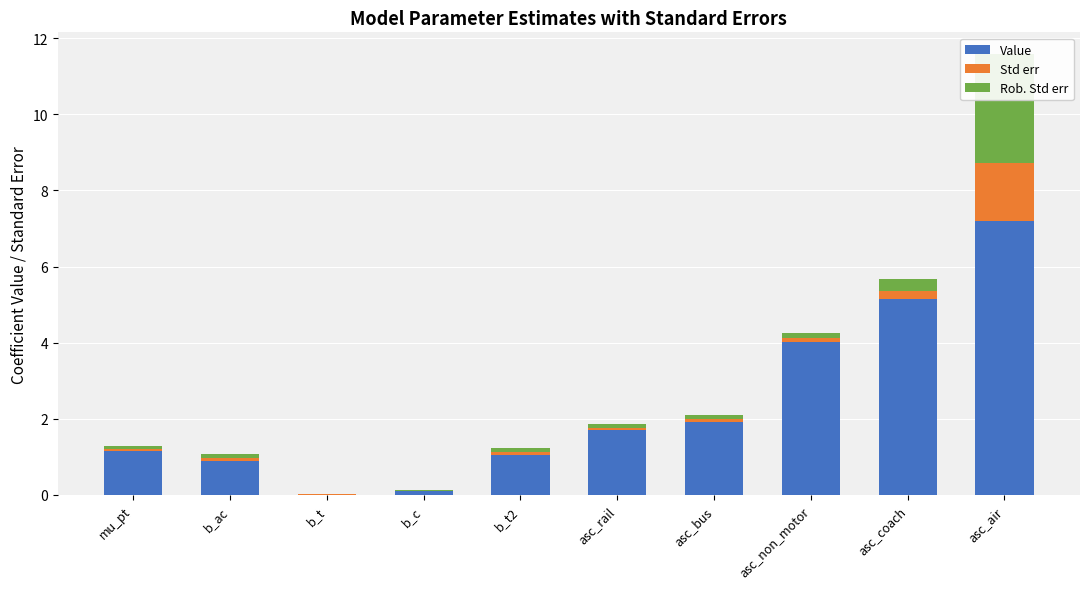

Reading right to left, transcribe all the data shown in this chart.

Value: 7.2	5.2	4.0	1.9	1.7	1.0	0.1	0.0	0.9	1.2
Std err: 1.5	0.2	0.1	0.1	0.1	0.1	0.0	0.0	0.1	0.0
Rob. Std err: 2.9	0.3	0.1	0.1	0.1	0.1	0.0	0.0	0.1	0.1